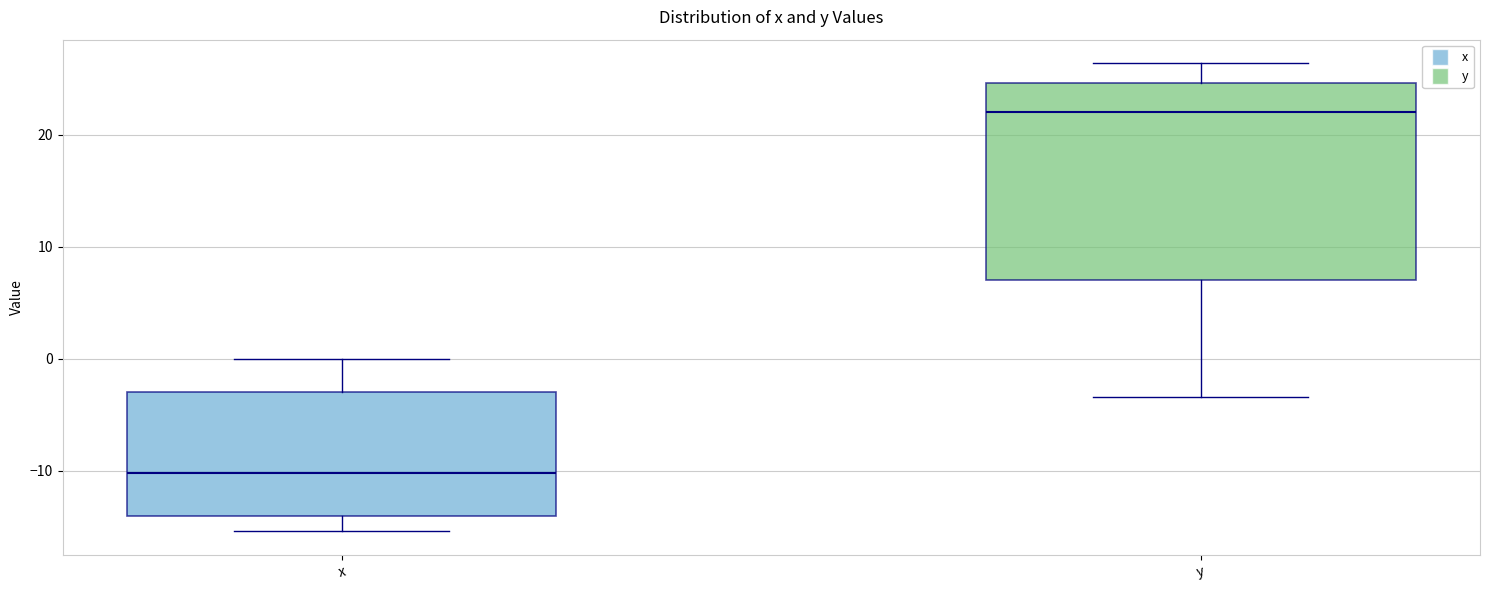

Reading left to right, transcribe this box plot: for each box, give where its median line is, the range the box spans, and where its two whiskers end, as read against the y-axis. The values are not printed on the chart, so give them approximately, as read against the axis.

x: median -10, box -14 to -3, whiskers -15 to 0
y: median 22, box 7 to 25, whiskers -3 to 26